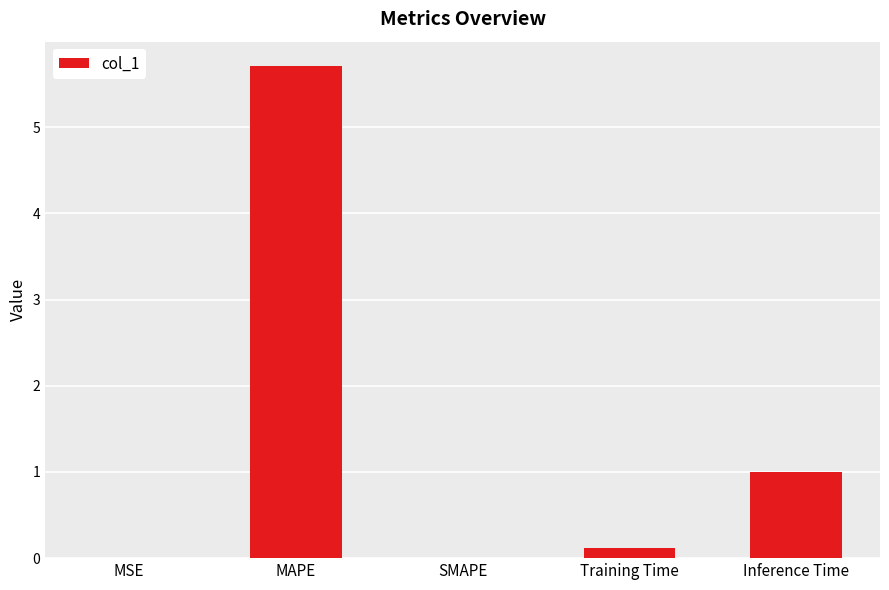

Which has a higher value, MSE or Inference Time?

Inference Time